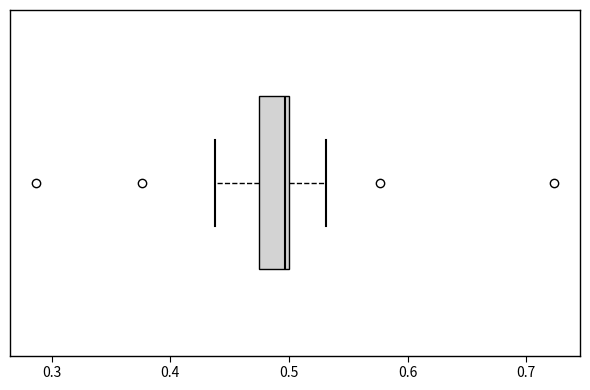

Transcribe this box plot: give where the median line is, the range the box spans, and where the two whiskers end, as read against the x-axis. The values are not printed on the chart, so give them approximately, as read against the axis.

median 0.50 (just left of the box's right edge), box 0.47 to 0.50, whiskers 0.44 to 0.53